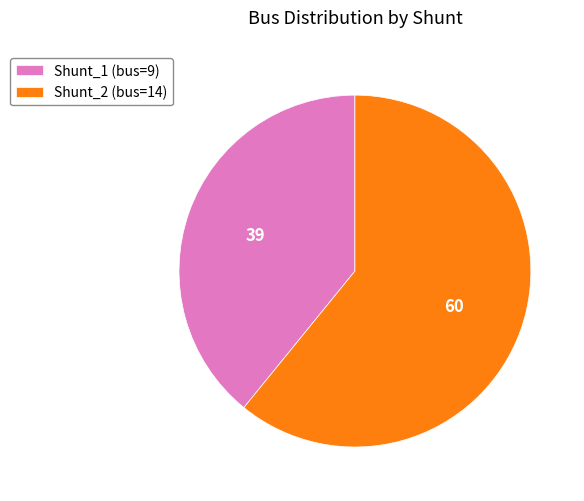

True or false: Shunt_1 accounts for 46% of the total.

False